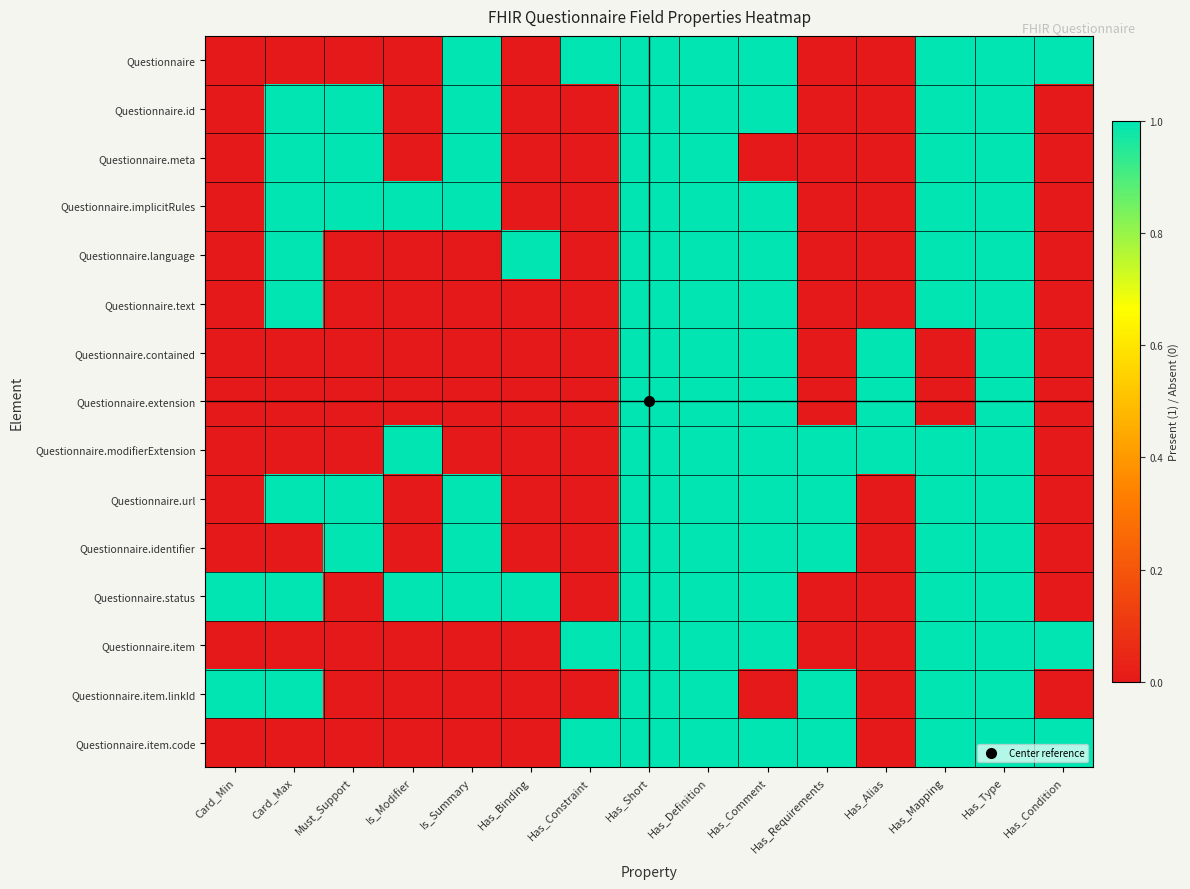

At how many categories does at least one series exceed 0?

15